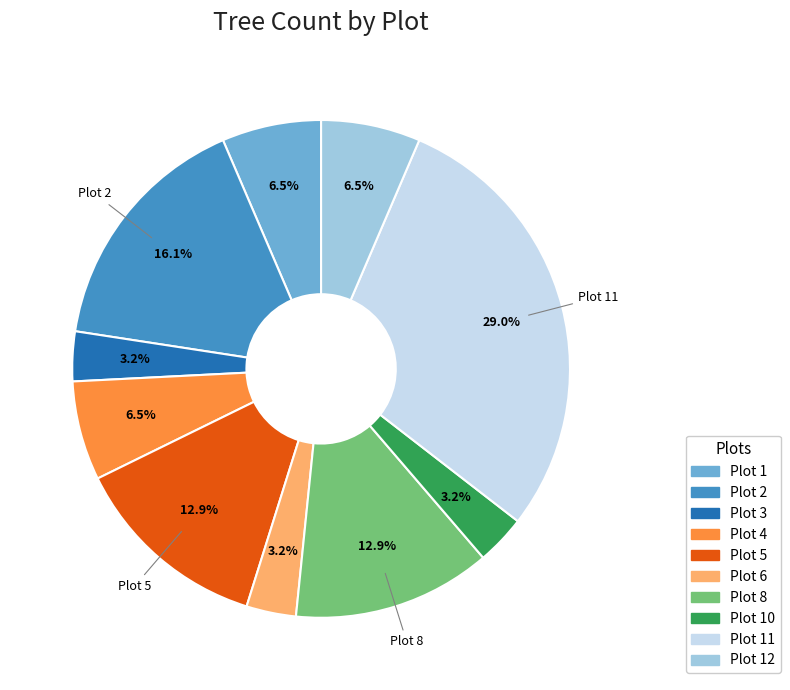

Does any single category account for the majority?

No